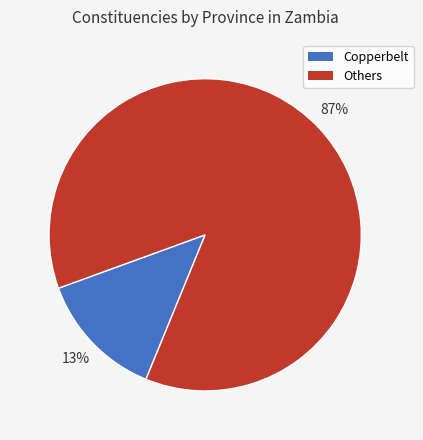

Does any single category account for the majority?

Yes